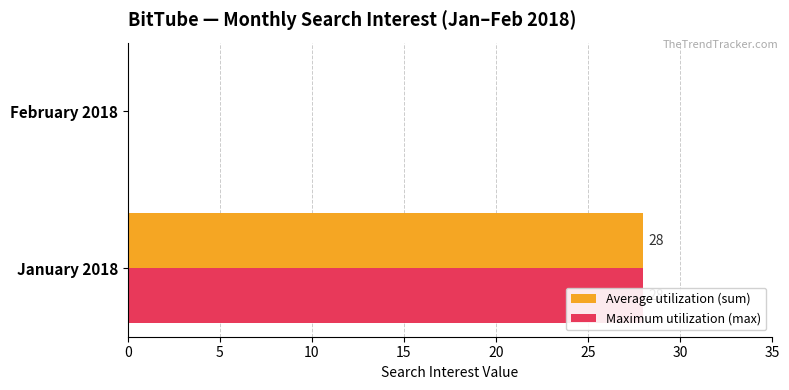

At how many categories does at least one series exceed 27?

1